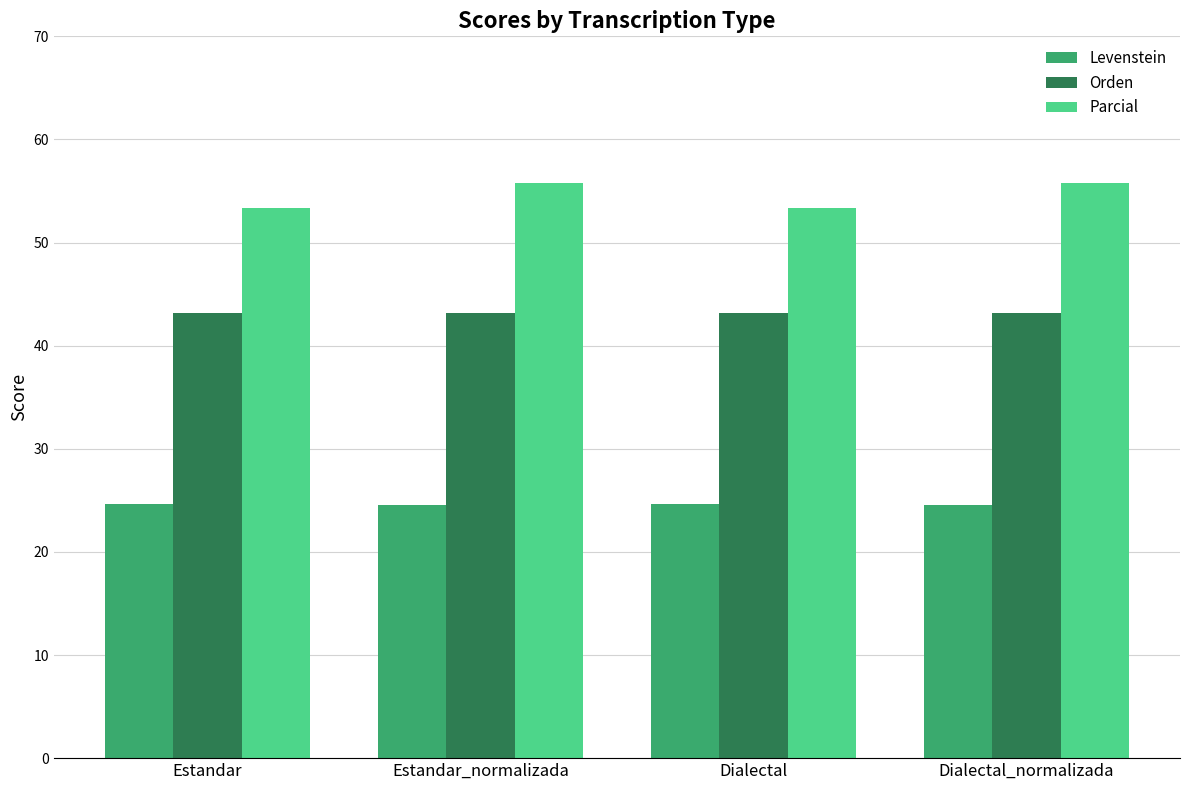

What are all the series names shown in the legend?

Levenstein, Orden, Parcial